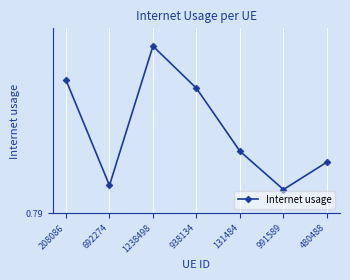

Rank the categories by value from highest to lowest.

1238498, 208086, 938134, 131484, 480488, 692274, 991589